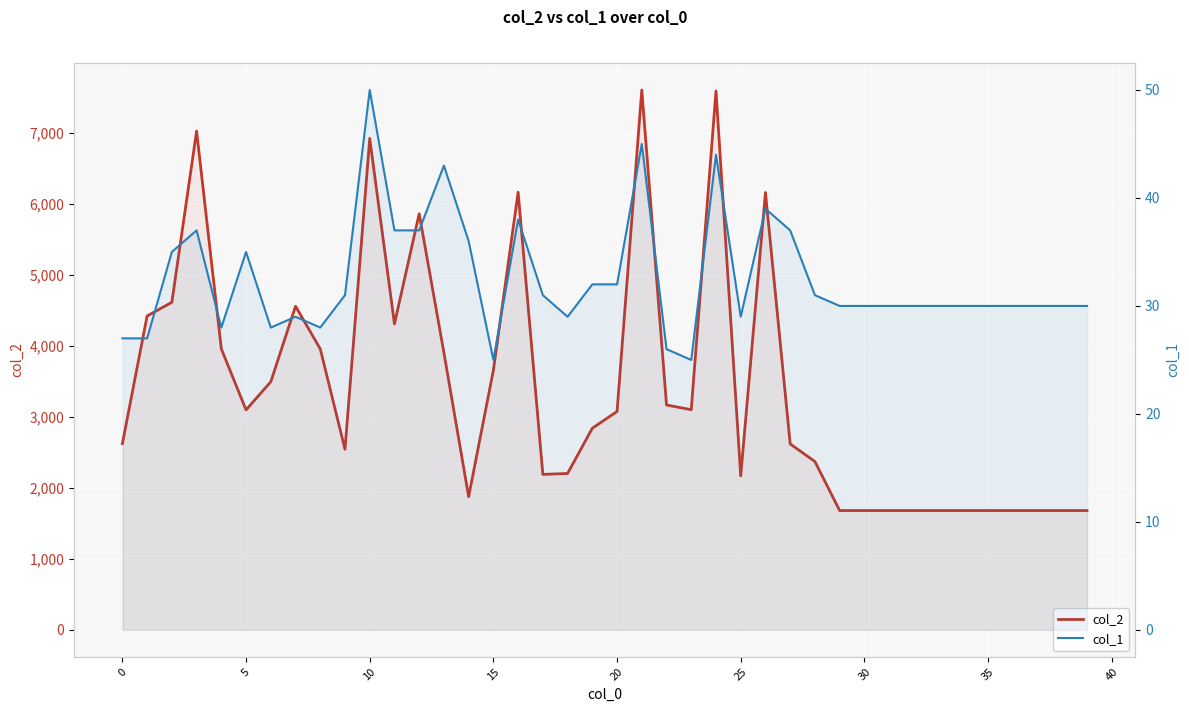

The value of col_1 at 33 is 30. True or false?

True